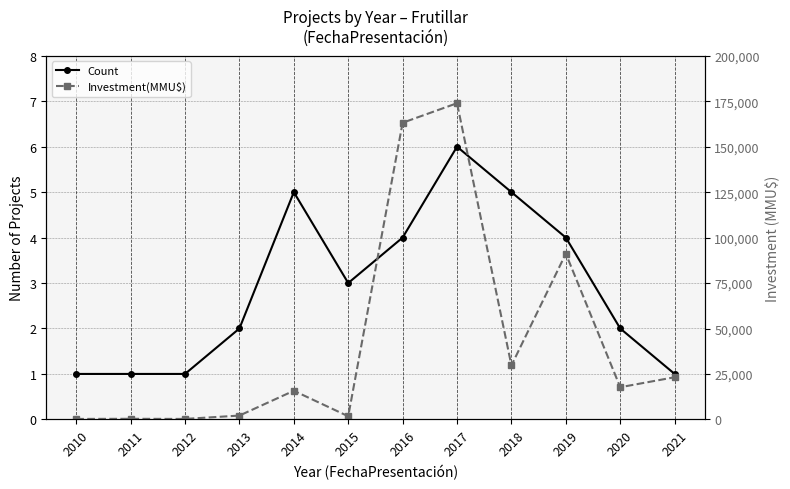

At which label is Count closest to 3?

2015